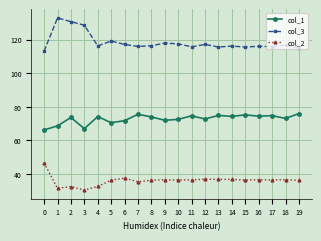

List the series in order of their peak value, highest first.

col_3, col_1, col_2